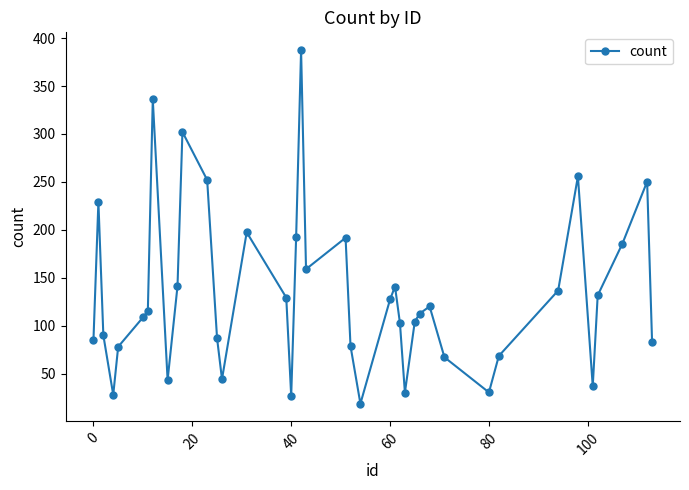

What is the smallest value displayed?

18.6